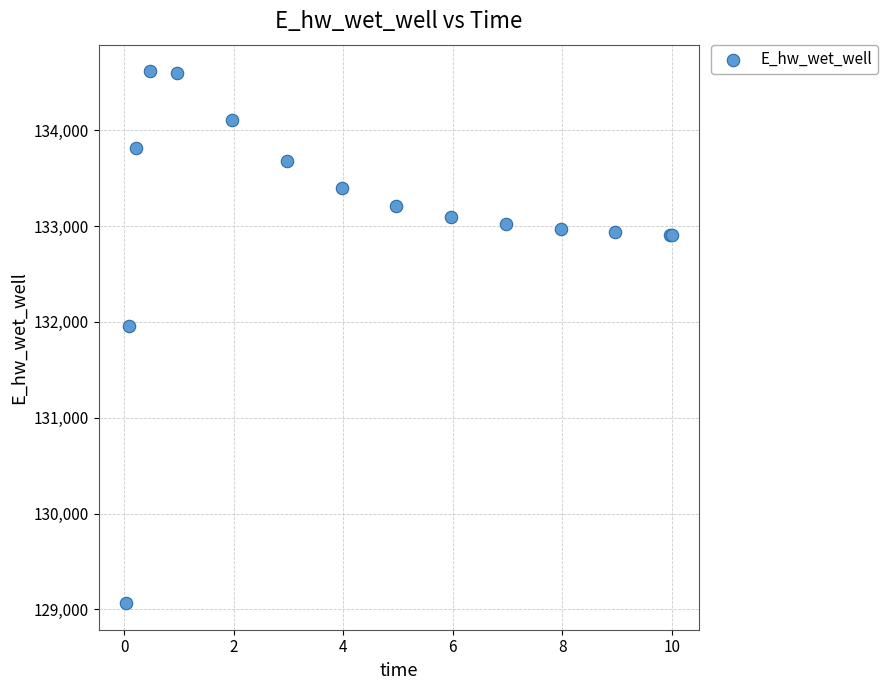

What Y value in the scatter plot is closest to 131840?

131960.8